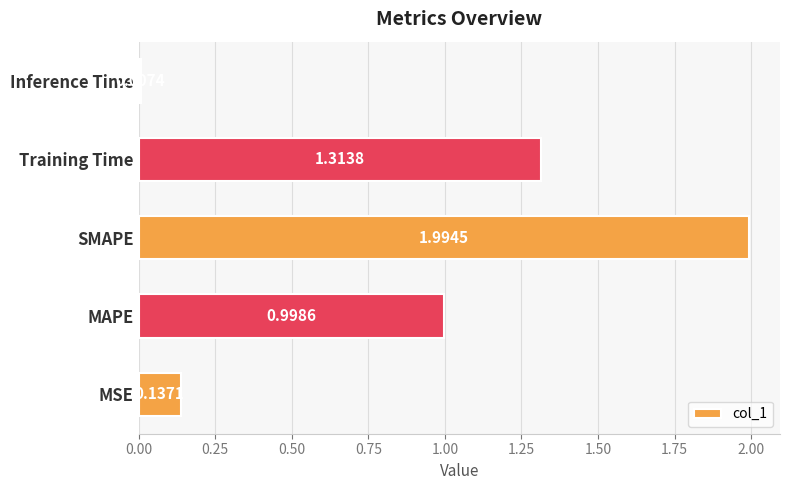

Which category has the lowest value across all series?

Inference Time